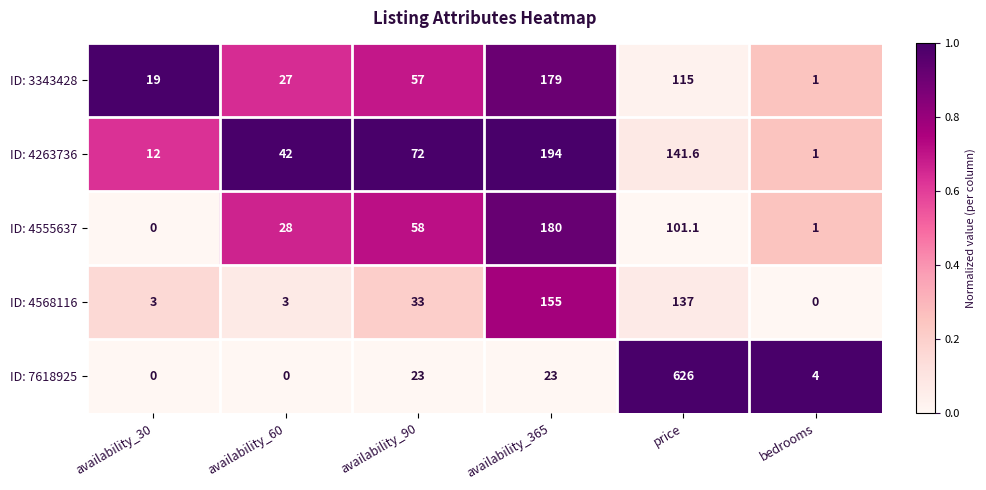

At which category is the sum across all series the highest?

price